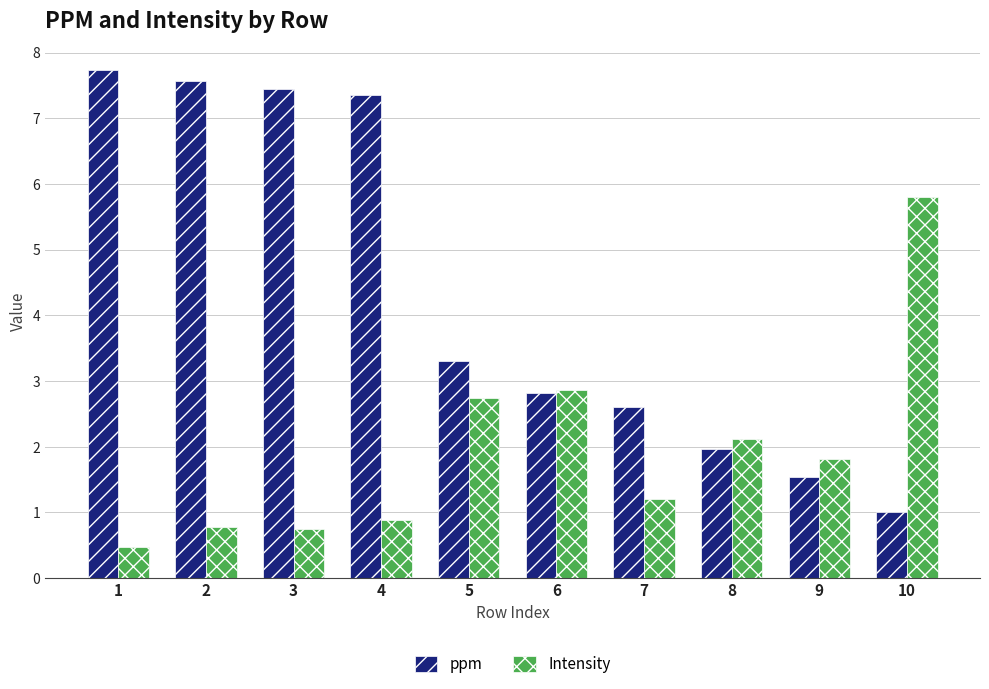

Which series has the largest range (max minus min)?

ppm